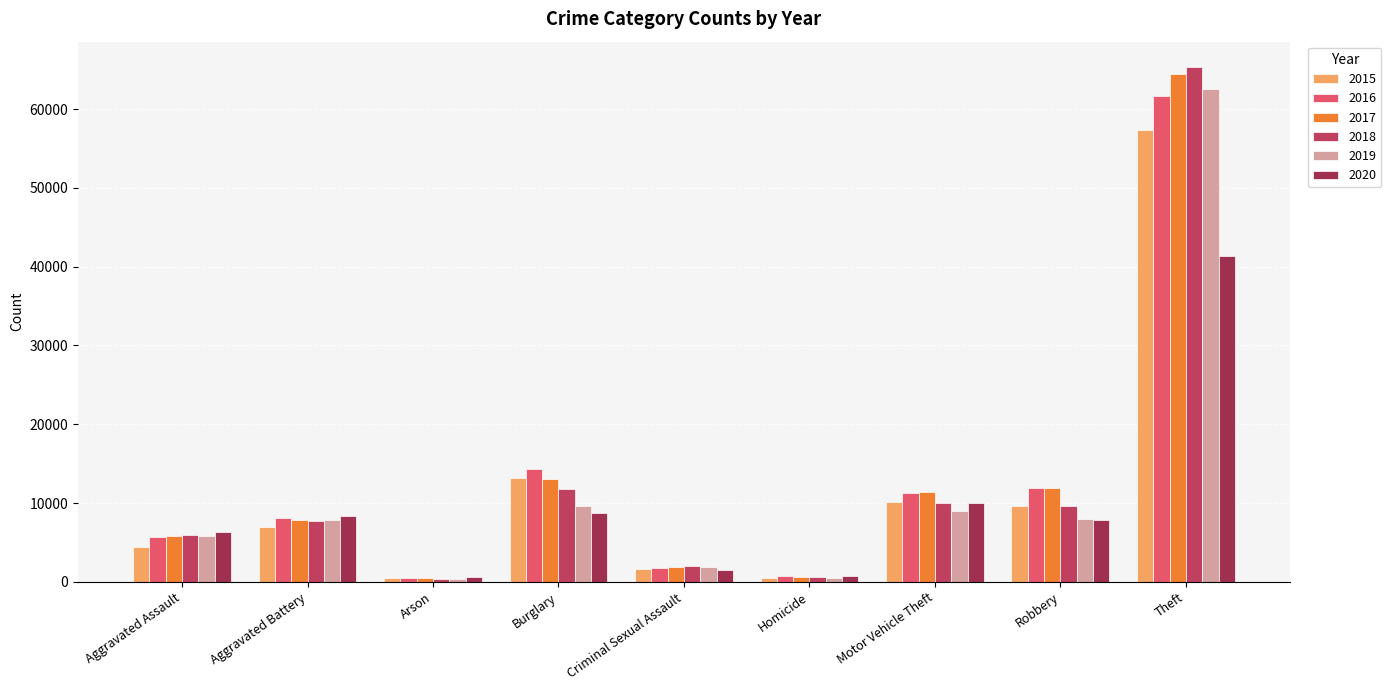

How many categories are shown in the chart?

9